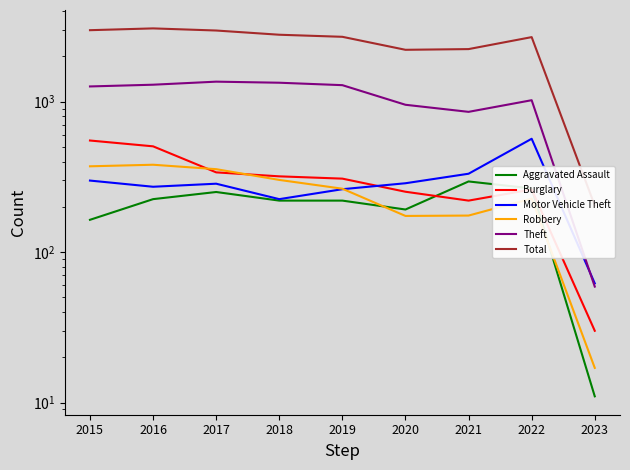

Reading left to right, extract all data points from this chart.

Aggravated Assault: 2015=164	2016=225	2017=251	2018=220	2019=220	2020=192	2021=295	2022=265	2023=11
Burglary: 2015=552	2016=505	2017=339	2018=319	2019=308	2020=252	2021=220	2022=261	2023=30
Motor Vehicle Theft: 2015=299	2016=272	2017=285	2018=225	2019=262	2020=287	2021=332	2022=567	2023=62
Robbery: 2015=372	2016=381	2017=356	2018=302	2019=264	2020=174	2021=175	2022=227	2023=17
Theft: 2015=1263	2016=1297	2017=1359	2018=1337	2019=1288	2020=954	2021=856	2022=1023	2023=59
Total: 2015=2988	2016=3071	2017=2973	2018=2787	2019=2700	2020=2213	2021=2237	2022=2687	2023=204